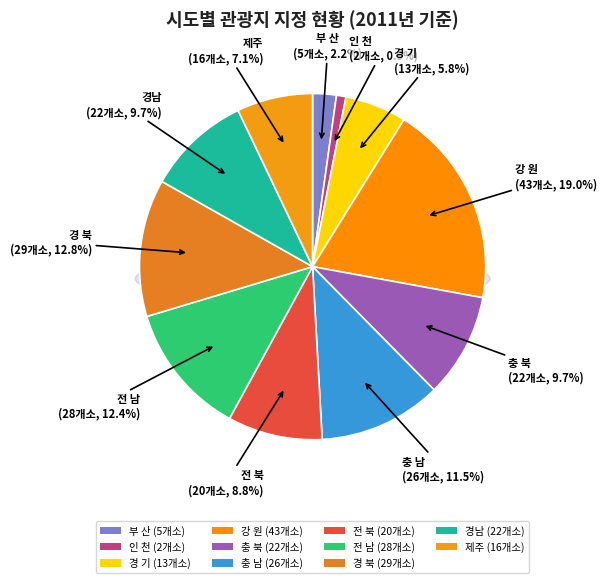

How many segments does this pie chart have?

11